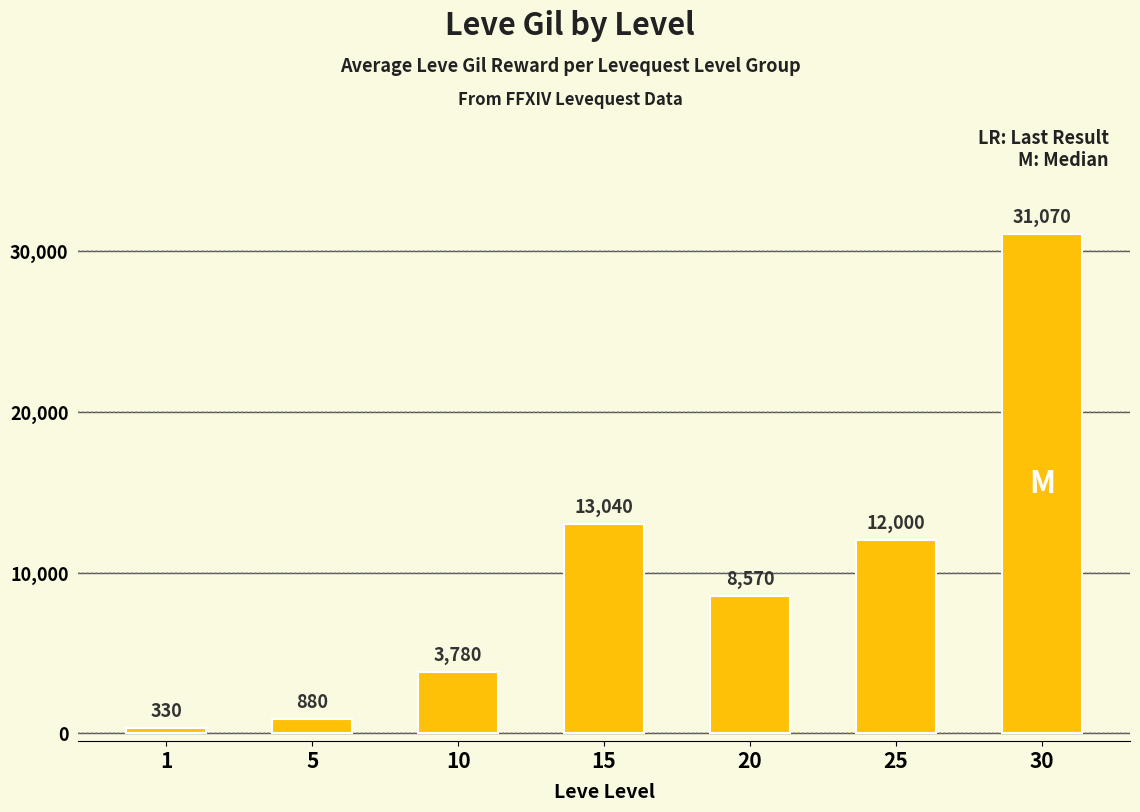

List the labels in order of value, smallest first.

1, 5, 10, 20, 25, 15, 30